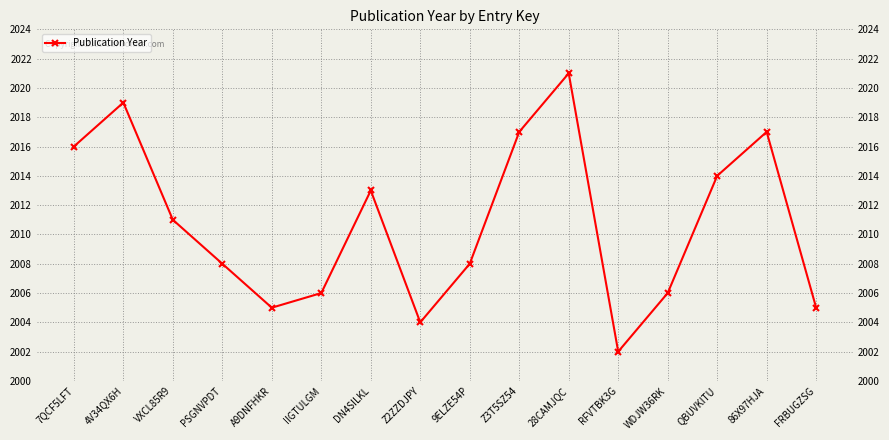

Rank the categories by value from lowest to highest.

RFVTBK3G, Z2ZZDJPY, A9DNFHKR, FRBUGZSG, IIGTULGM, WDJW36RK, PSGNVPDT, 9ELZE54P, VXCL85R9, DN4SILKL, QBUVKITU, 7QCF5LFT, Z3T5SZ54, 86X97HJA, 4V34QX6H, 28CAMJQC